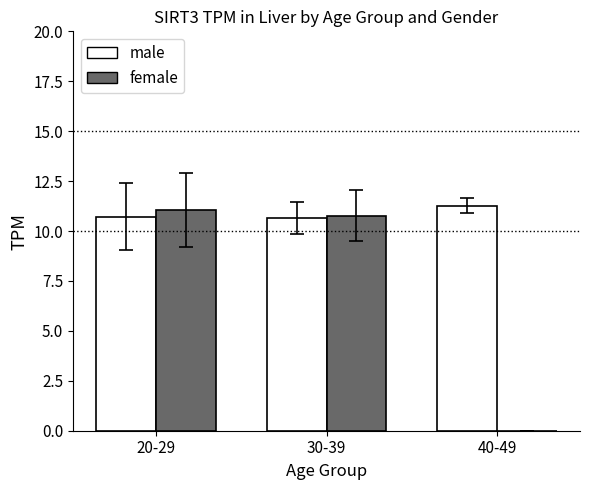

What is the total value across all series at 30-39?

21.4